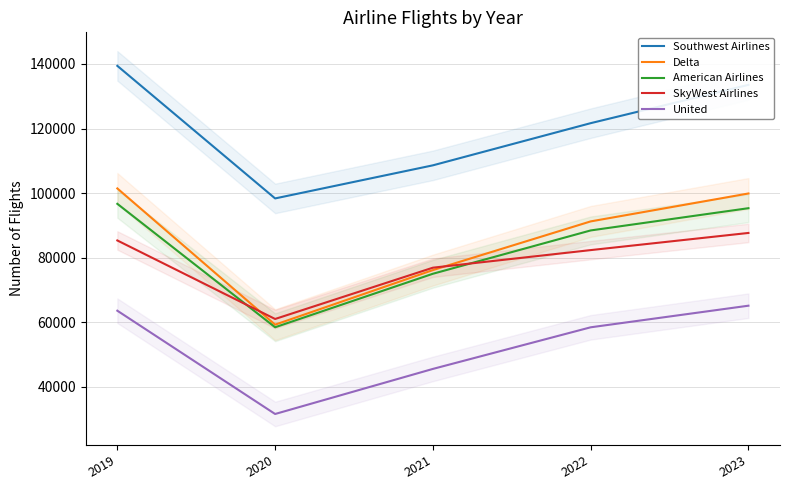

The value of Delta at 2019 is 101443. True or false?

True